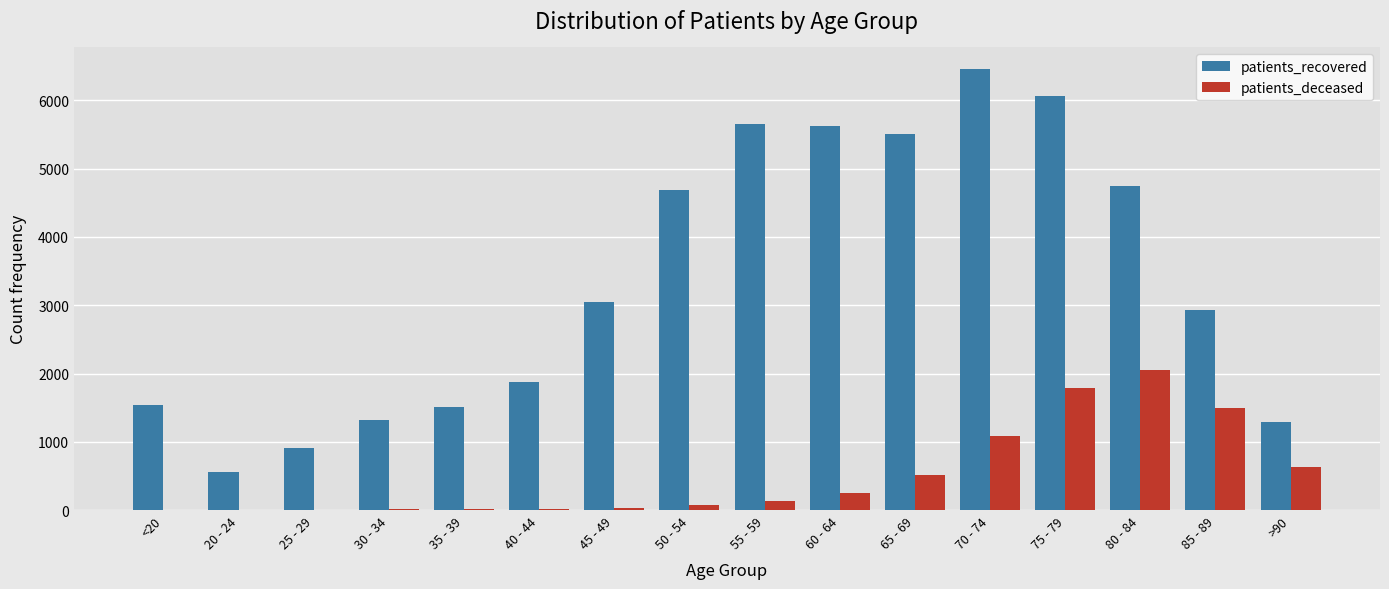

What is the highest value of the patients_recovered series?

6454